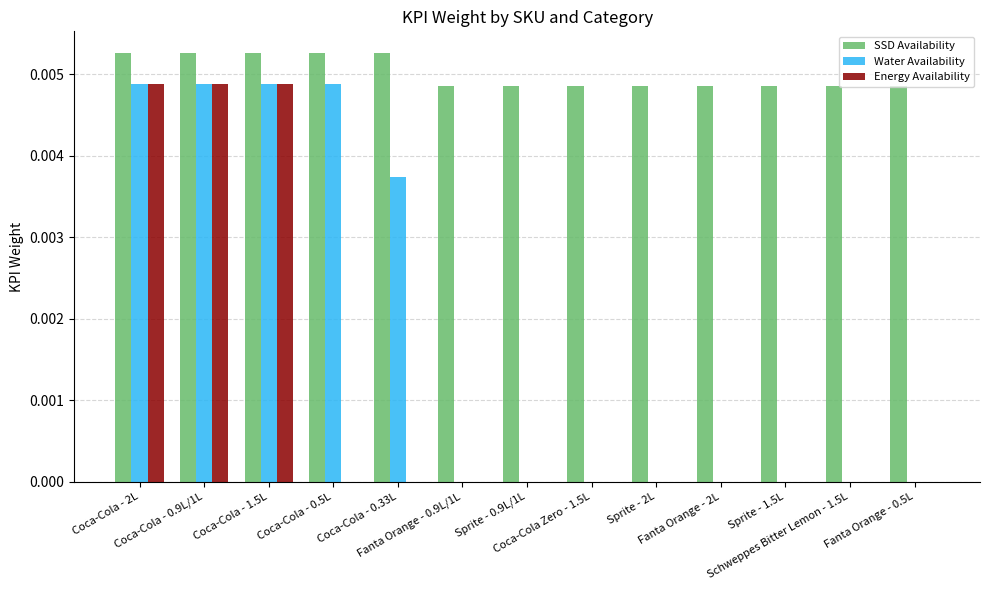

Which series has the largest total across all categories?

SSD Availability